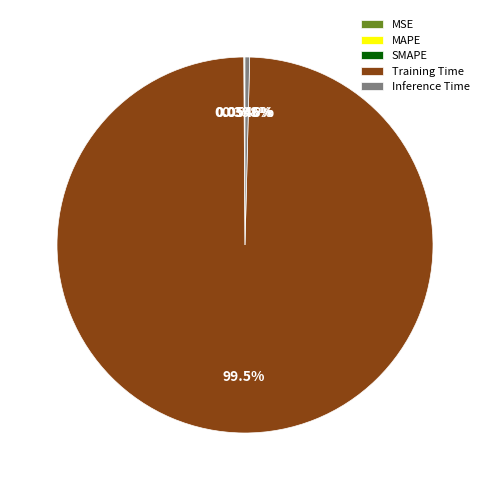

Which slice represents more than half of the pie?

Training Time